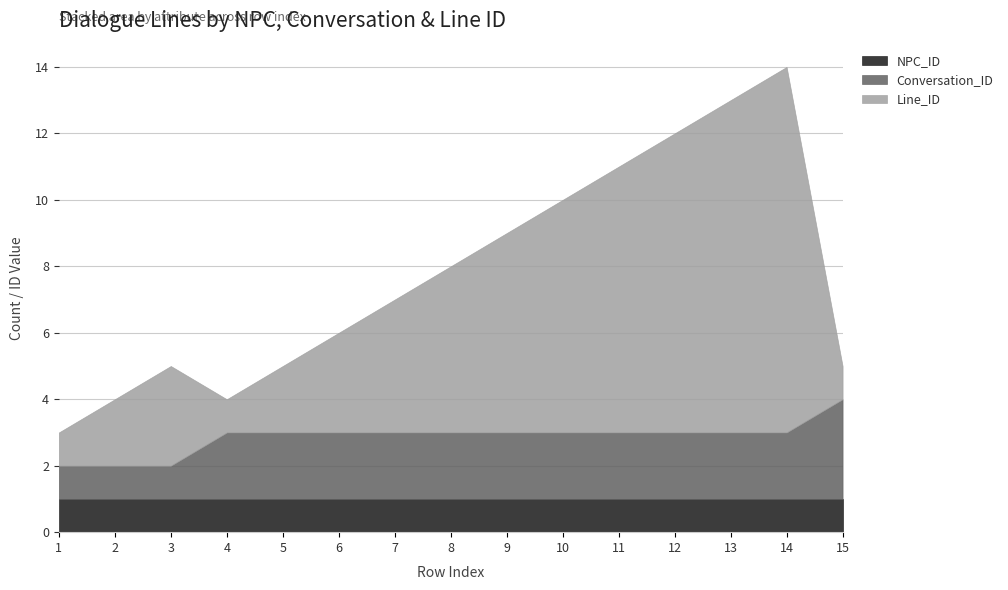

Does the chart display data point markers on the line(s)?

No